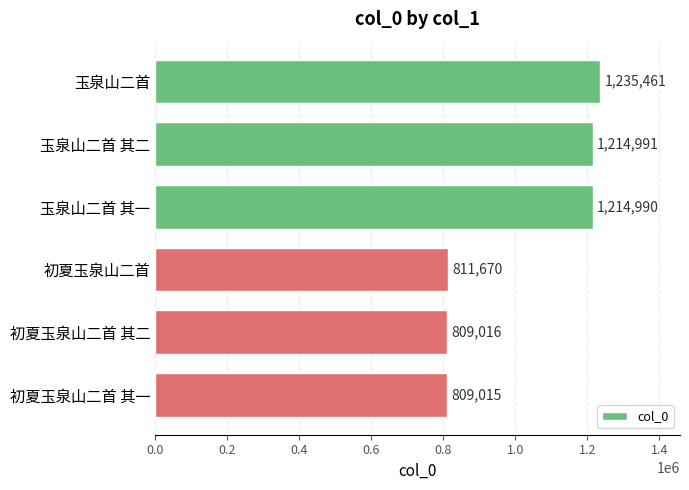

What is the label of the 6th bar from the bottom?

玉泉山二首